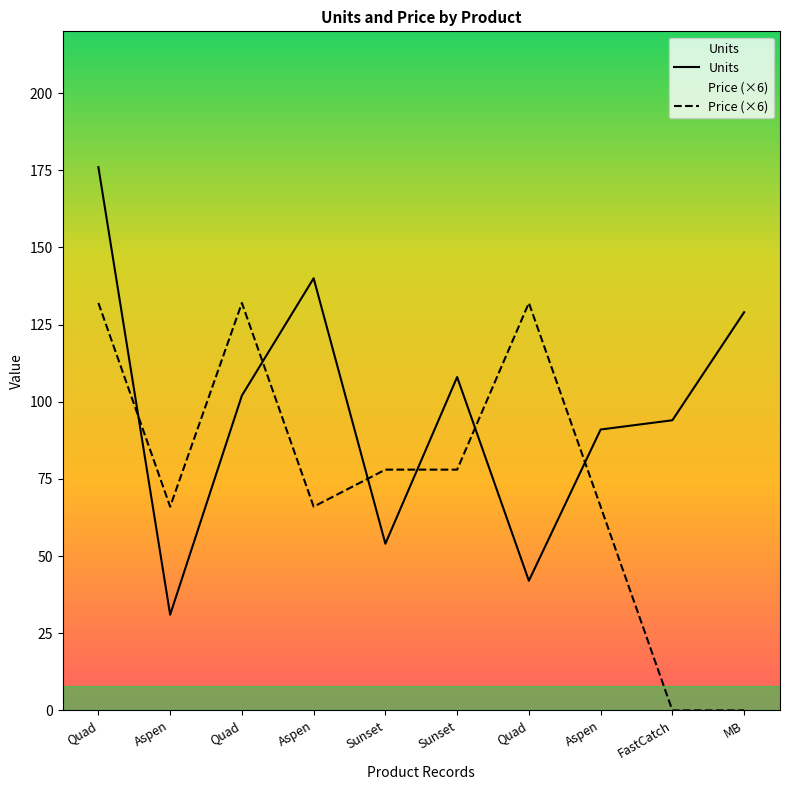

How many interior local valleys does the Units series have?

3